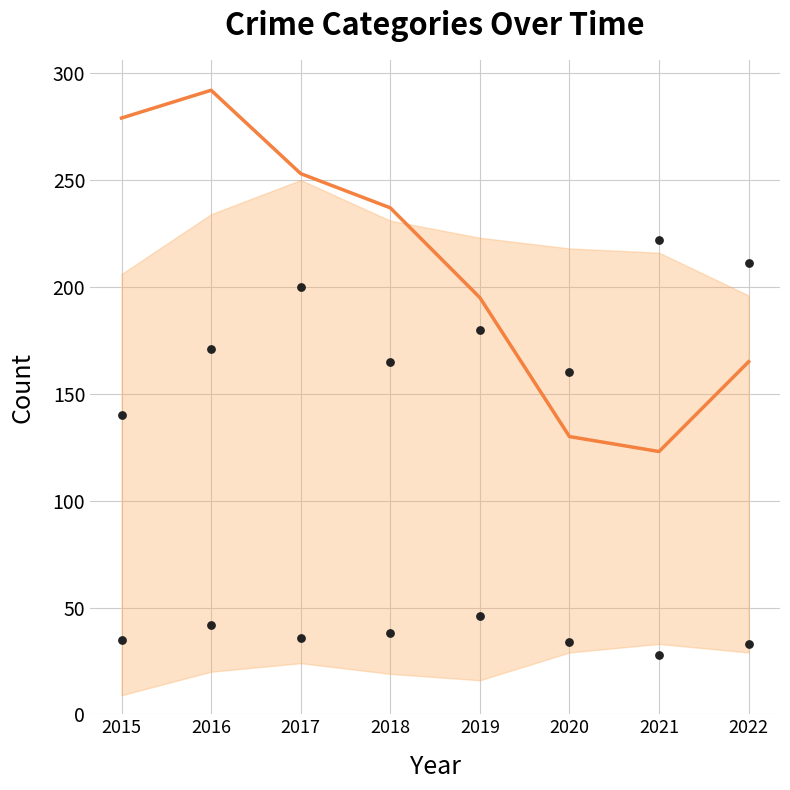

What is the total value across all series at 2021?

373